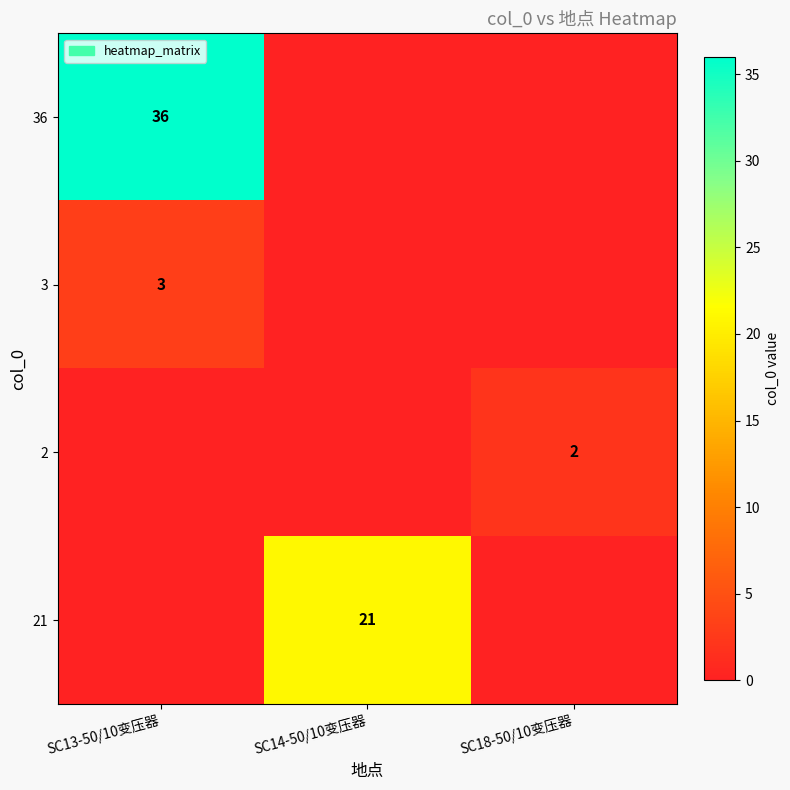

The 36 series shows 36 at SC13-50/10变压器. True or false?

True